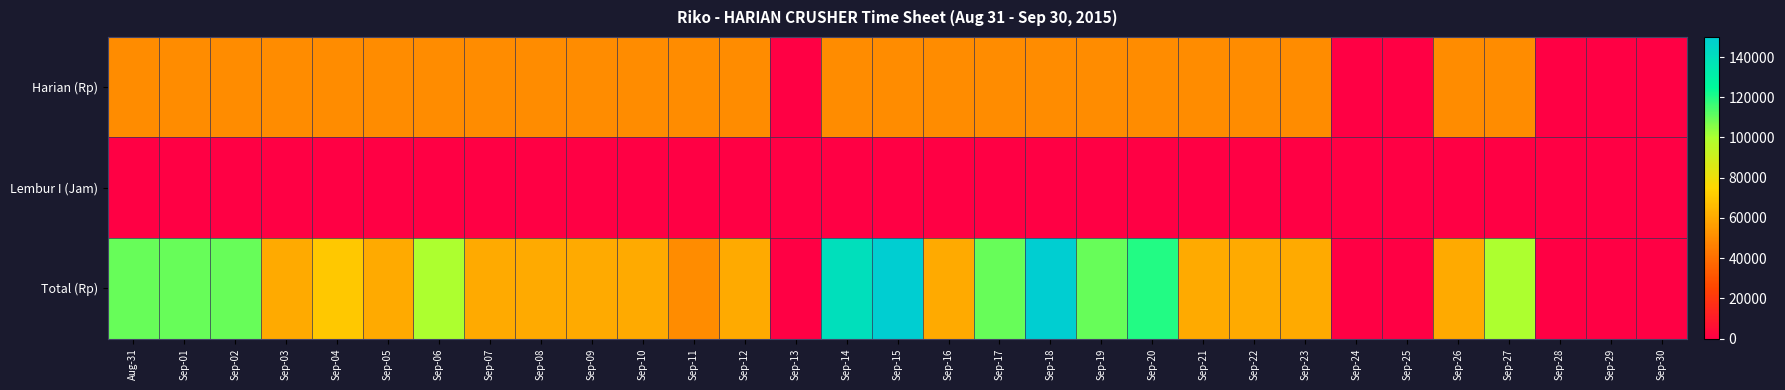

Reading left to right, transcribe all the data shown in this chart.

Harian (Rp): Aug-31=50000	Sep-01=50000	Sep-02=50000	Sep-03=50000	Sep-04=50000	Sep-05=50000	Sep-06=50000	Sep-07=50000	Sep-08=50000	Sep-09=50000	Sep-10=50000	Sep-11=50000	Sep-12=50000	Sep-13=0	Sep-14=50000	Sep-15=50000	Sep-16=50000	Sep-17=50000	Sep-18=50000	Sep-19=50000	Sep-20=50000	Sep-21=50000	Sep-22=50000	Sep-23=50000	Sep-24=0	Sep-25=0	Sep-26=50000	Sep-27=50000	Sep-28=0	Sep-29=0	Sep-30=0
Lembur I (Jam): Aug-31=6	Sep-01=6	Sep-02=6	Sep-03=1	Sep-04=2	Sep-05=1	Sep-06=5	Sep-07=1	Sep-08=1	Sep-09=1	Sep-10=1	Sep-11=0	Sep-12=1	Sep-13=0	Sep-14=9	Sep-15=10	Sep-16=1	Sep-17=6	Sep-18=10	Sep-19=6	Sep-20=7	Sep-21=1	Sep-22=1	Sep-23=1	Sep-24=0	Sep-25=0	Sep-26=1	Sep-27=5	Sep-28=0	Sep-29=0	Sep-30=0
Total (Rp): Aug-31=110000	Sep-01=110000	Sep-02=110000	Sep-03=60000	Sep-04=70000	Sep-05=60000	Sep-06=100000	Sep-07=60000	Sep-08=60000	Sep-09=60000	Sep-10=60000	Sep-11=50000	Sep-12=60000	Sep-13=0	Sep-14=140000	Sep-15=150000	Sep-16=60000	Sep-17=110000	Sep-18=150000	Sep-19=110000	Sep-20=120000	Sep-21=60000	Sep-22=60000	Sep-23=60000	Sep-24=0	Sep-25=0	Sep-26=60000	Sep-27=100000	Sep-28=0	Sep-29=0	Sep-30=0